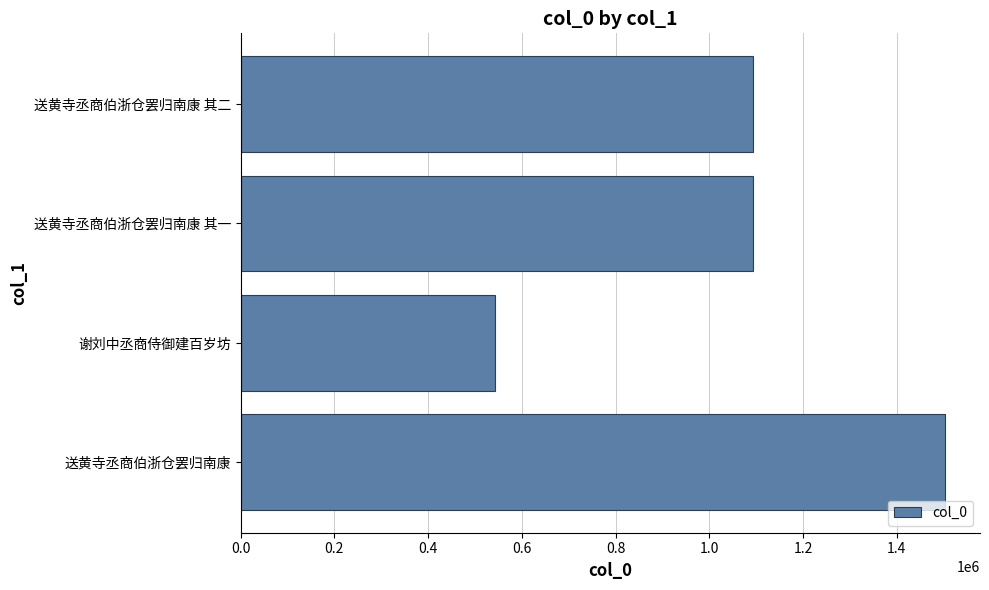

Approximately how many times larger is the value at 送黄寺丞商伯浙仓罢归南康 其二 compared to 送黄寺丞商伯浙仓罢归南康 其一?

1.0